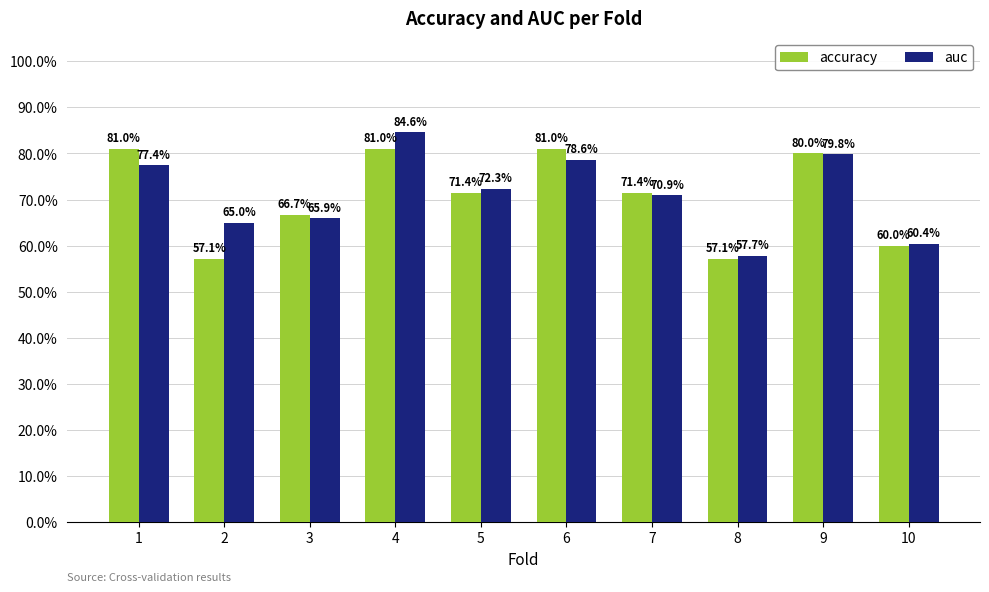

Are the bars grouped side by side (vs. stacked)?

Yes